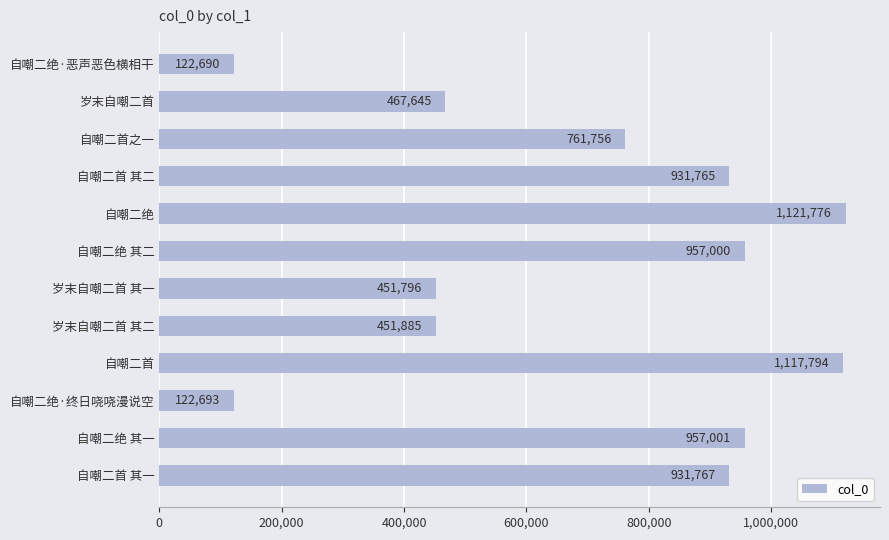

What is the greatest value displayed?

1121776